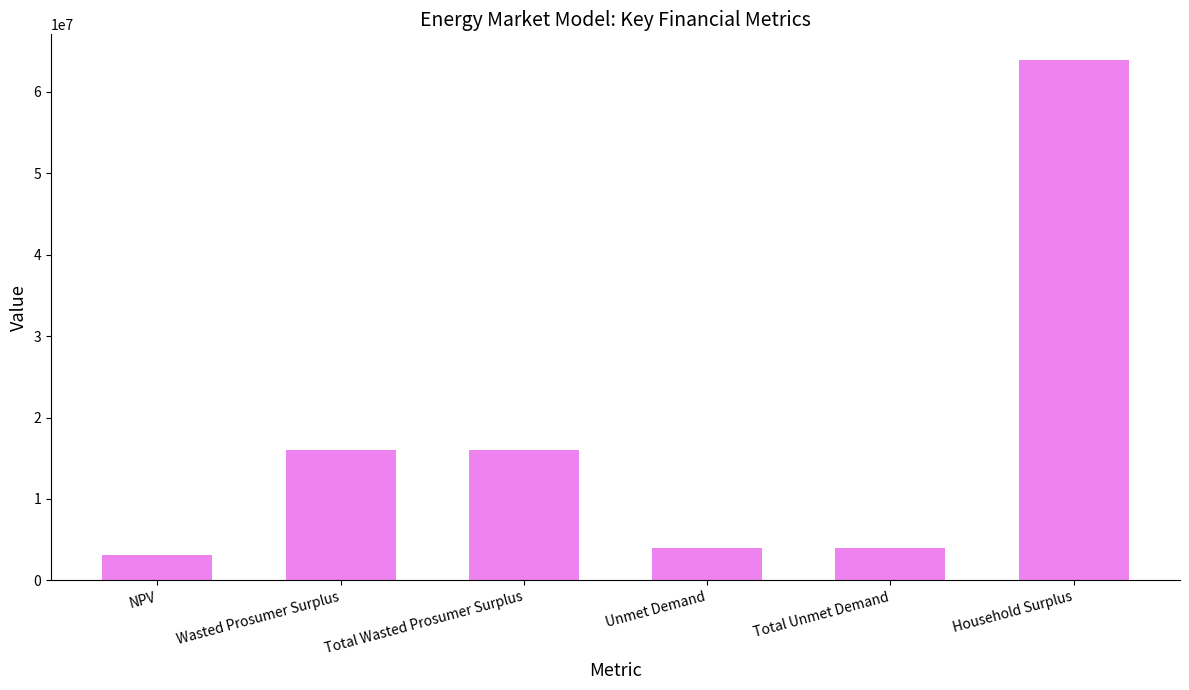

What is the sum of the values at Total Unmet Demand and Wasted Prosumer Surplus?

19992105.3